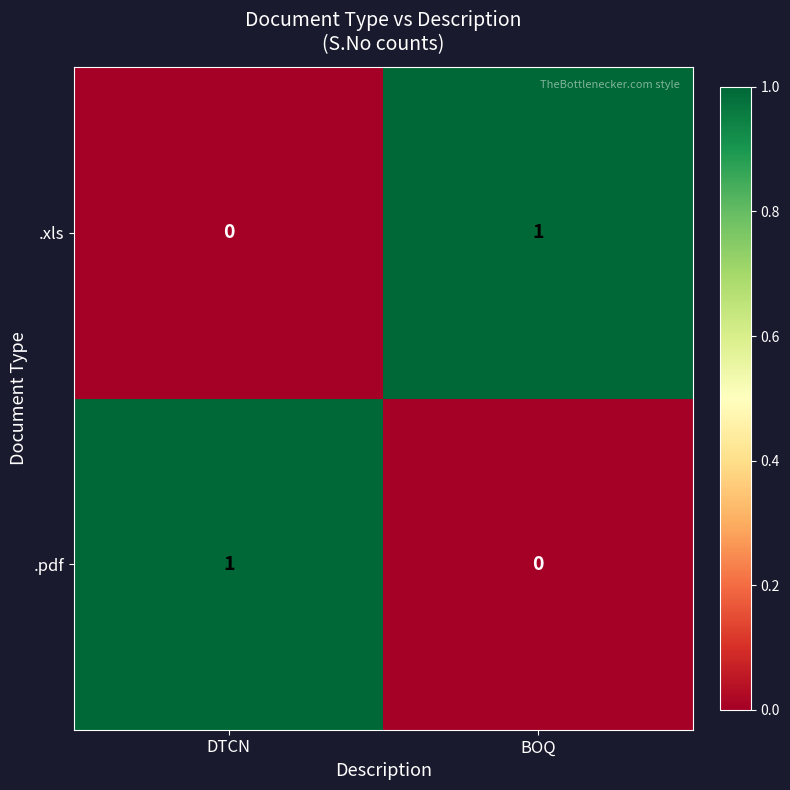

Which category has the lowest value in the .pdf series?

BOQ